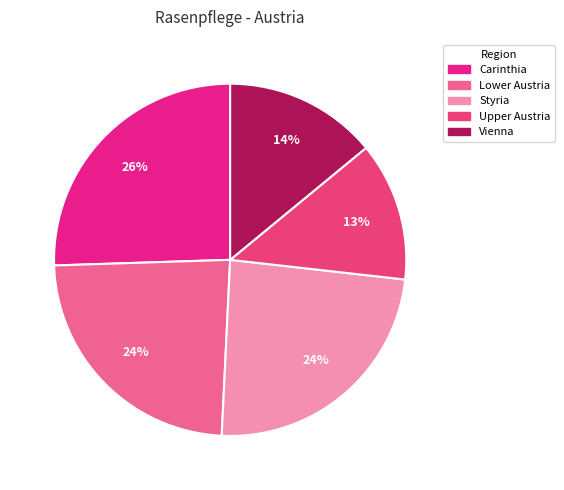

How many slices are in this pie chart?

5